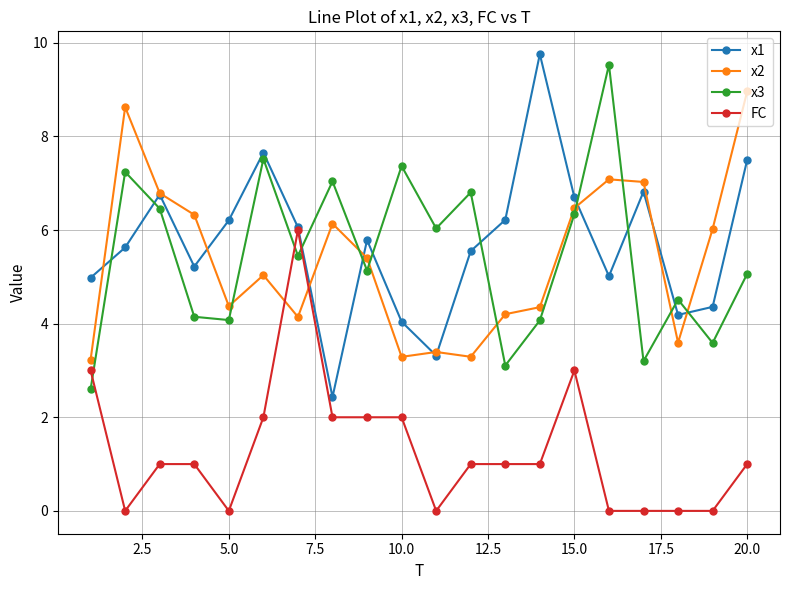

After their last crossing, which series has the higher values: x3 or x2?

x2